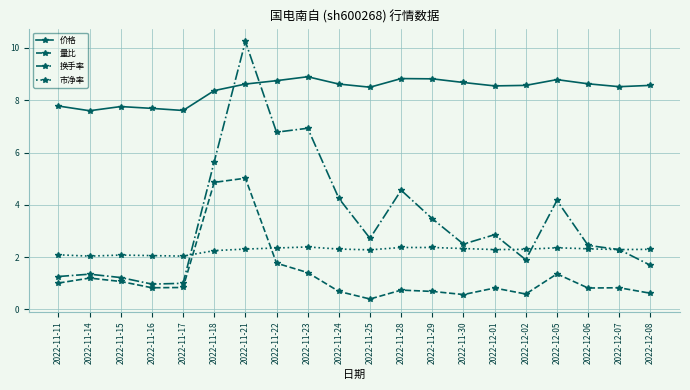

True or false: 量比 has more than 1 interior local peaks.

True